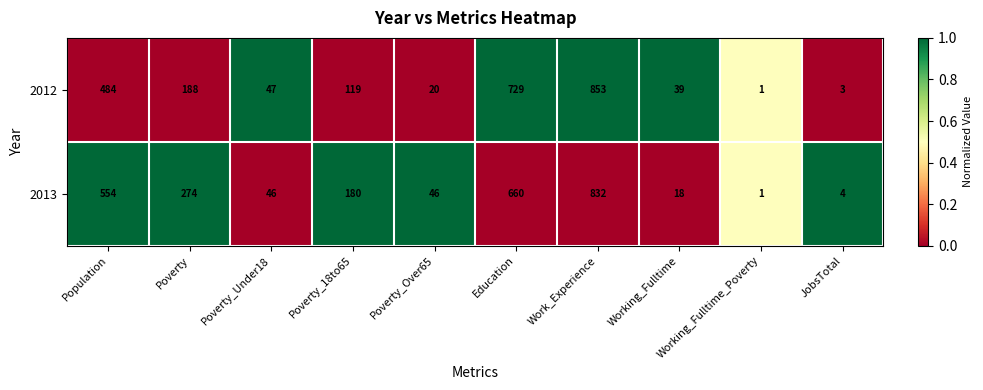

Which label corresponds to the largest value in the chart?

Work_Experience